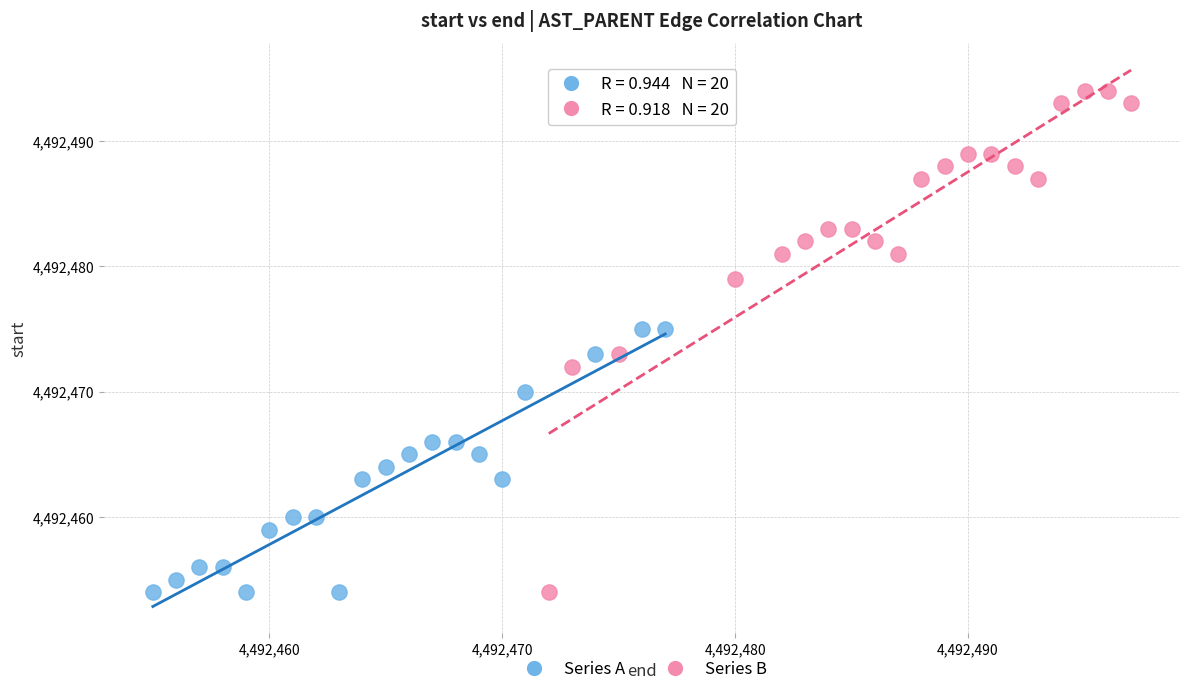

Which series reaches the maximum Y coordinate?

Series B